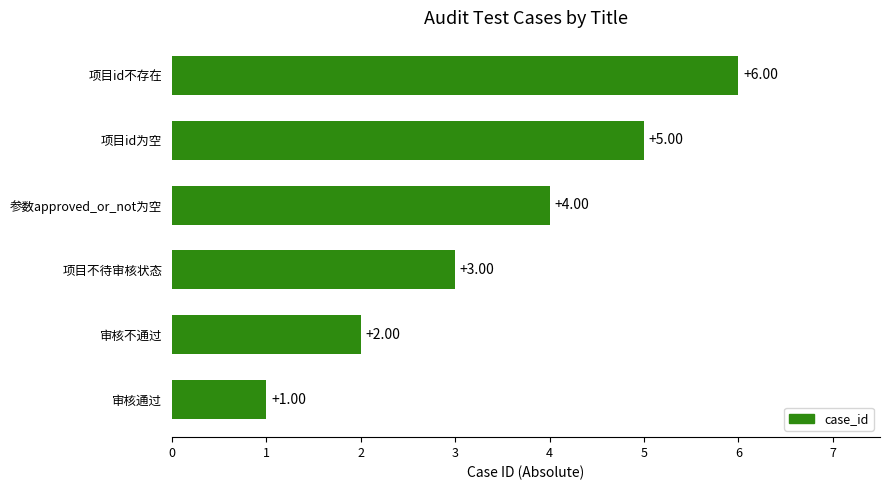

At which category does the chart reach its minimum across all series?

审核通过